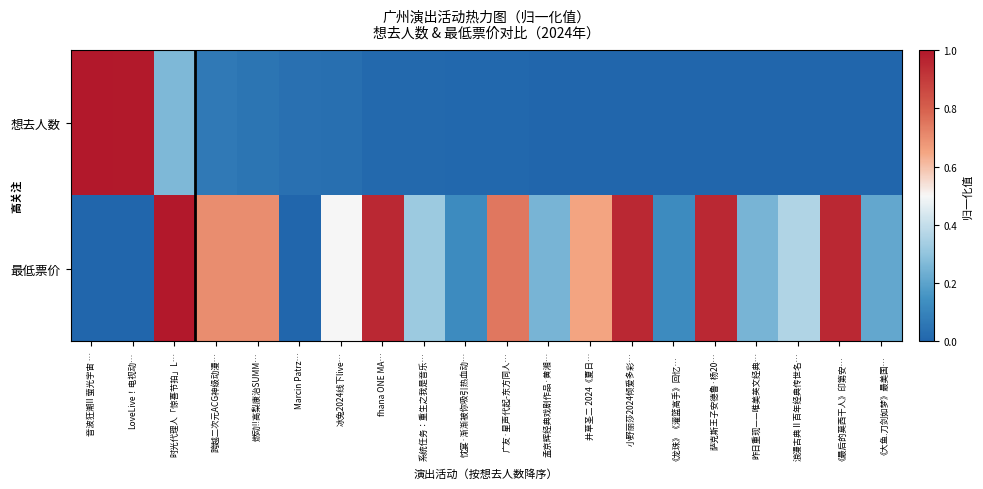

What is the spread (max minus min) of values at 广友·星声代起-东方同人…?

0.7